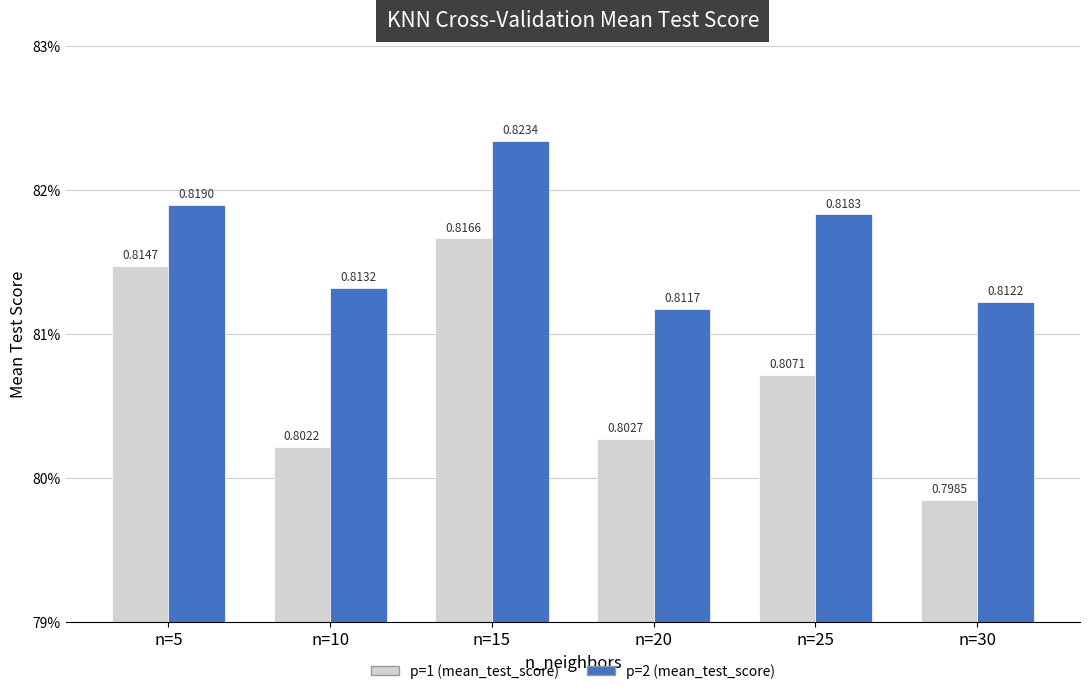

At which category is the sum across all series the highest?

n=15